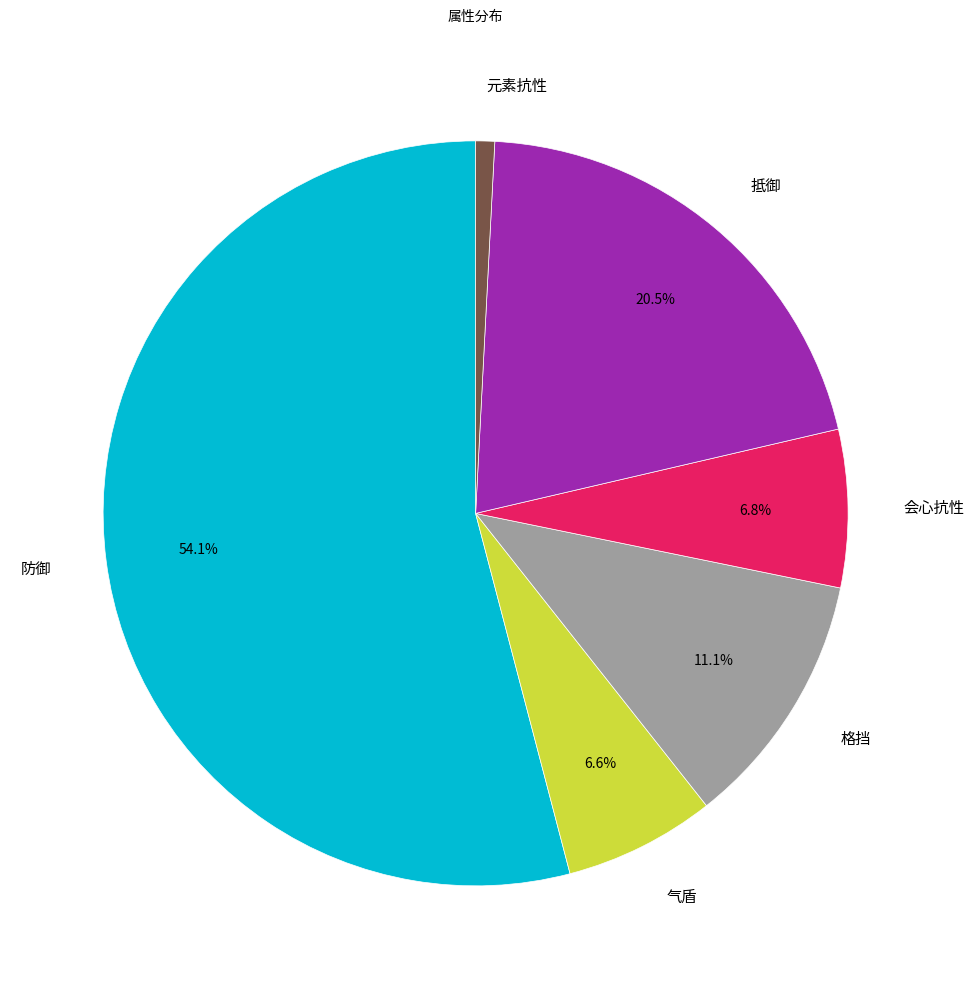

What is the largest slice in the pie chart?

防御